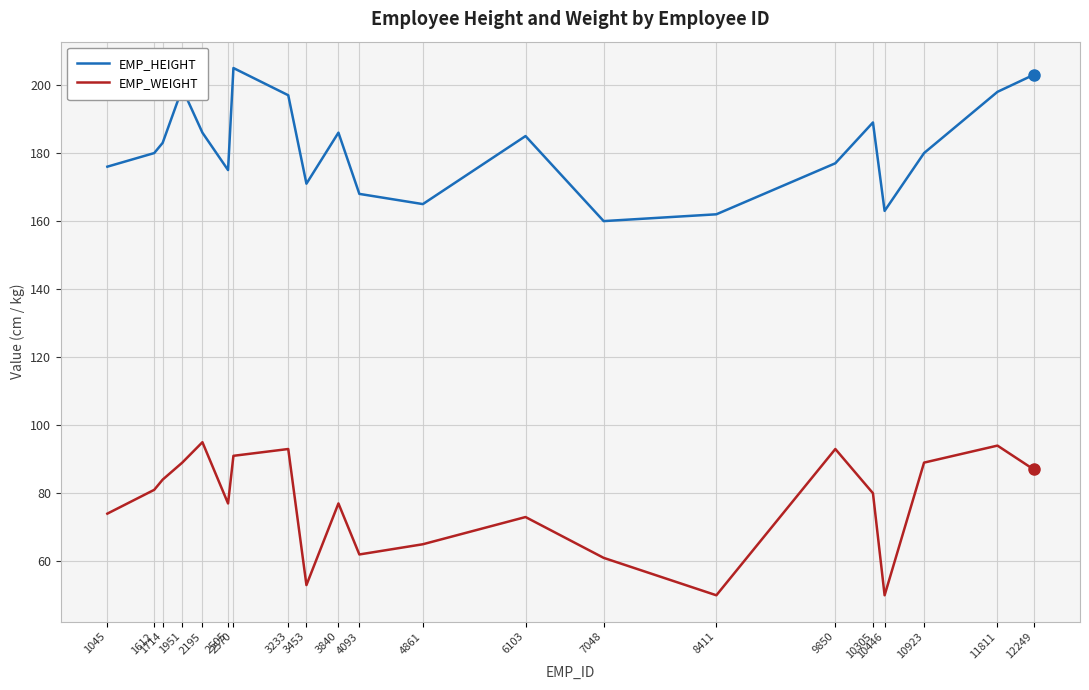

True or false: EMP_WEIGHT and EMP_HEIGHT cross at least once.

False